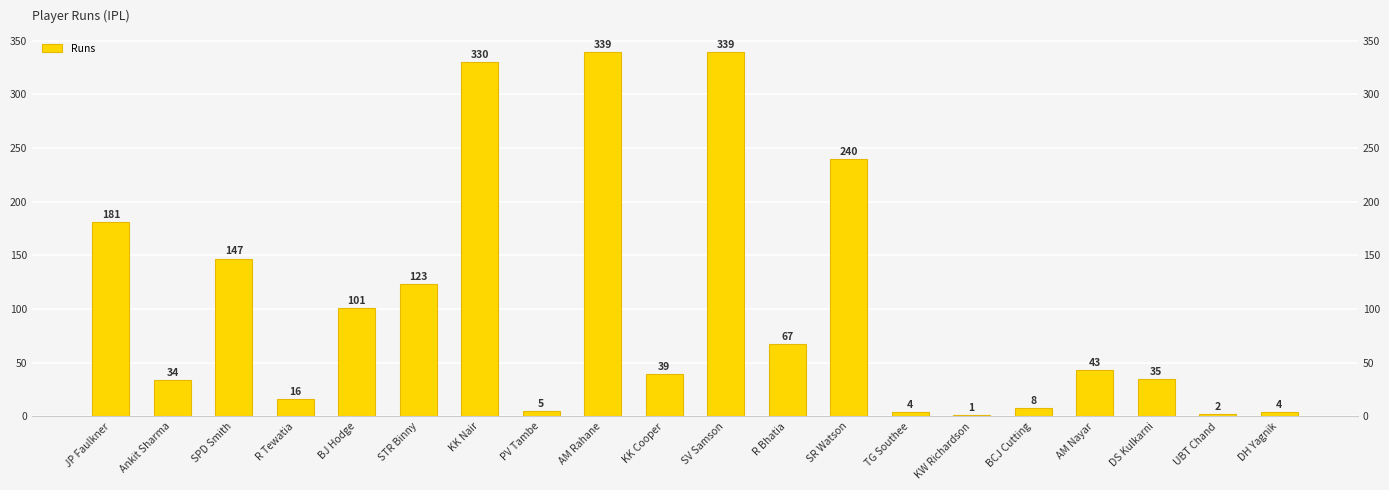

The chart shows a value of 8 at BCJ Cutting. True or false?

True